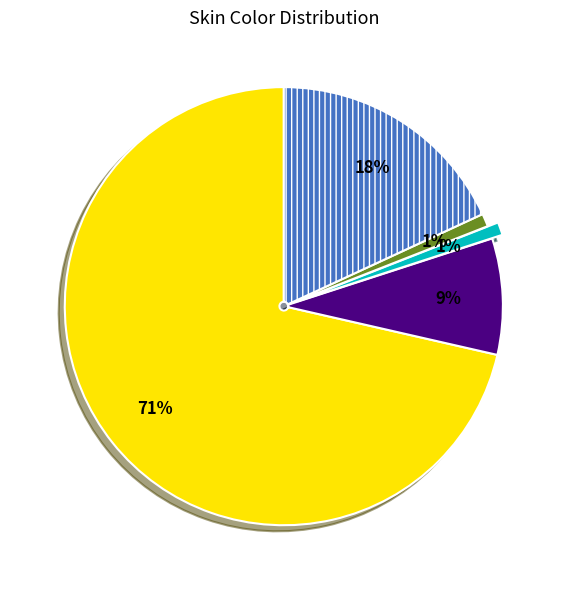

Is there any slice that represents more than half of the pie?

Yes